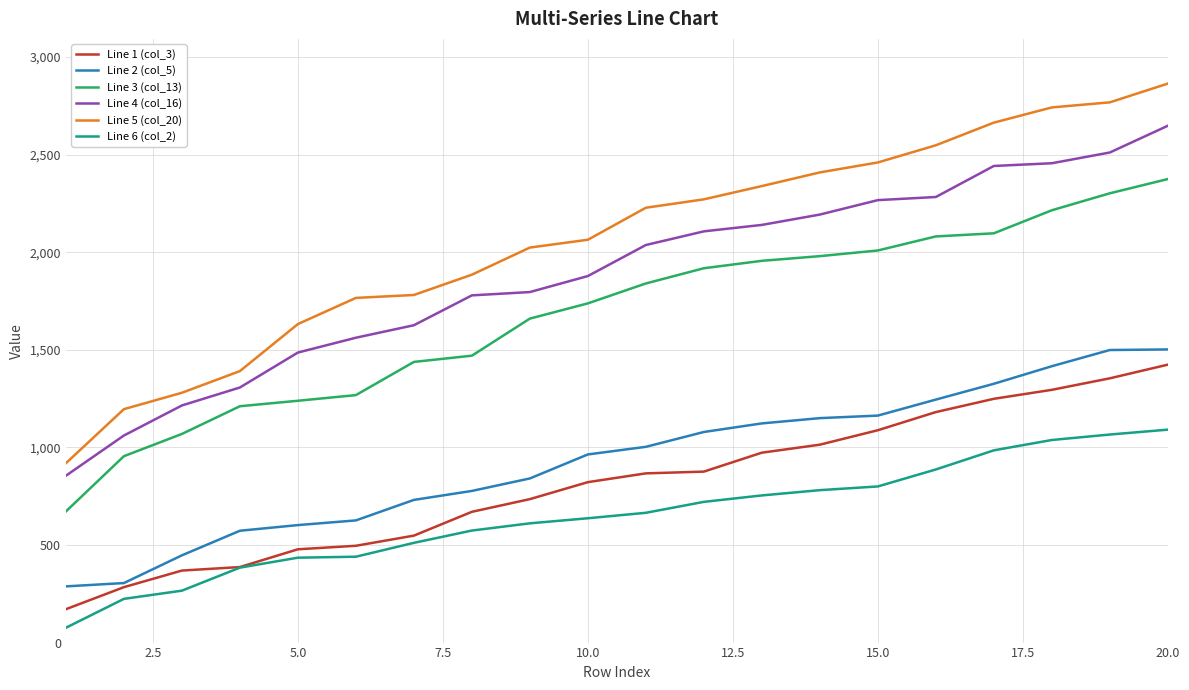

Which series has the largest total across all categories?

Line 5 (col_20)